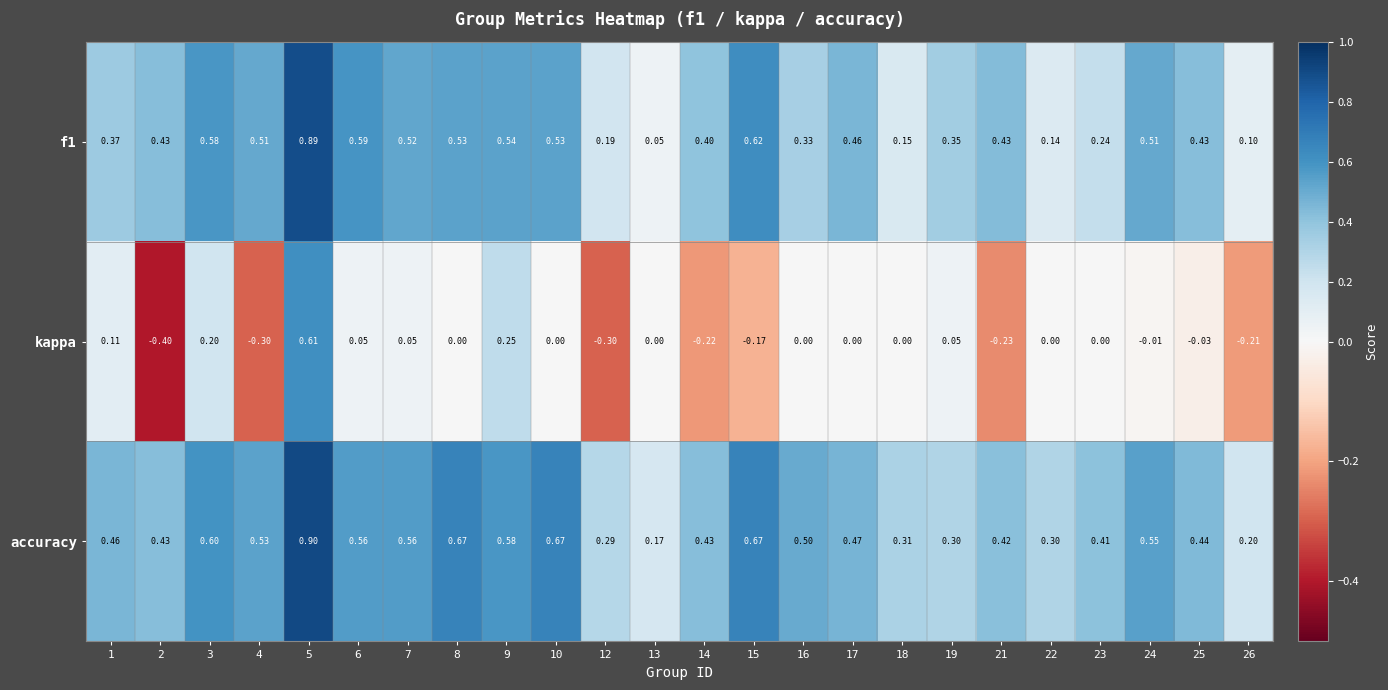

Which series changed the most between 10 and 15?

kappa